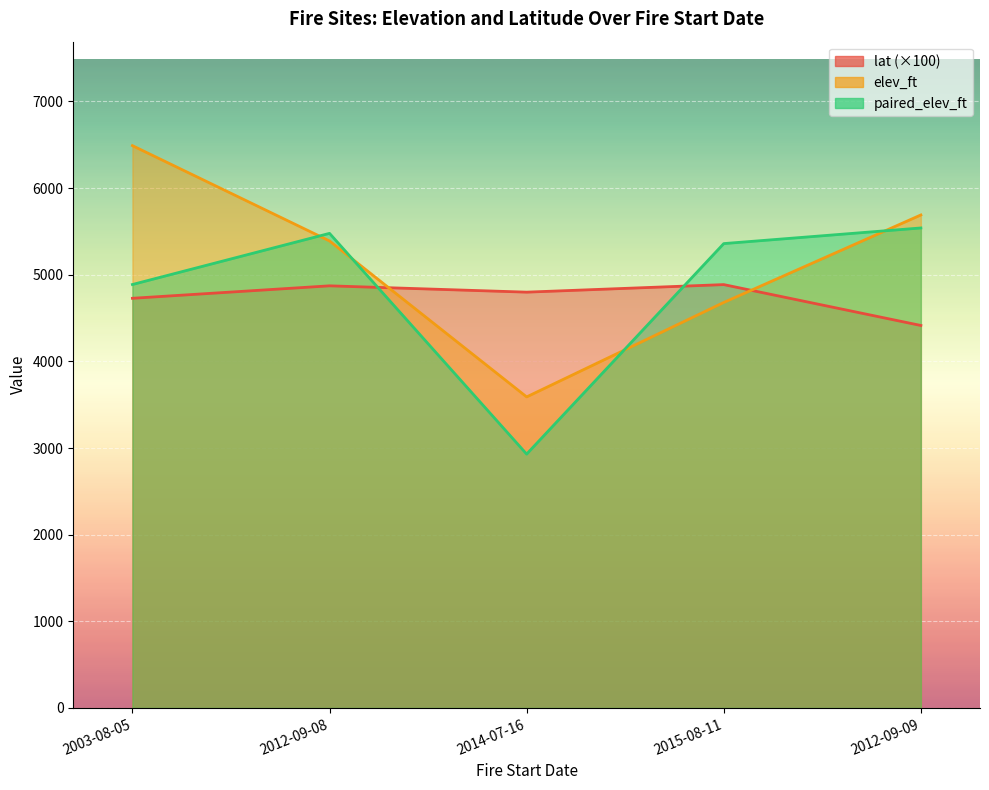

Which series changed the most between 2015-08-11 and 2012-09-09?

elev_ft